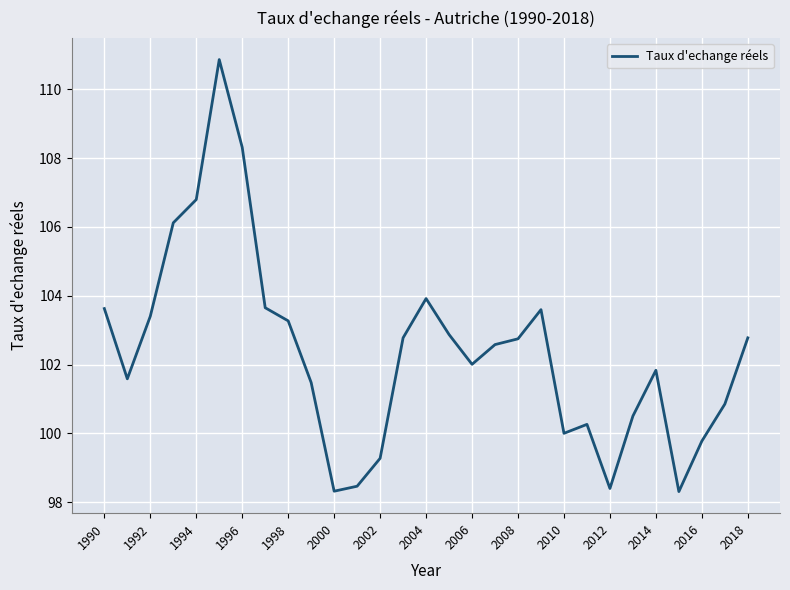

What is the difference between the maximum and minimum values?

12.6